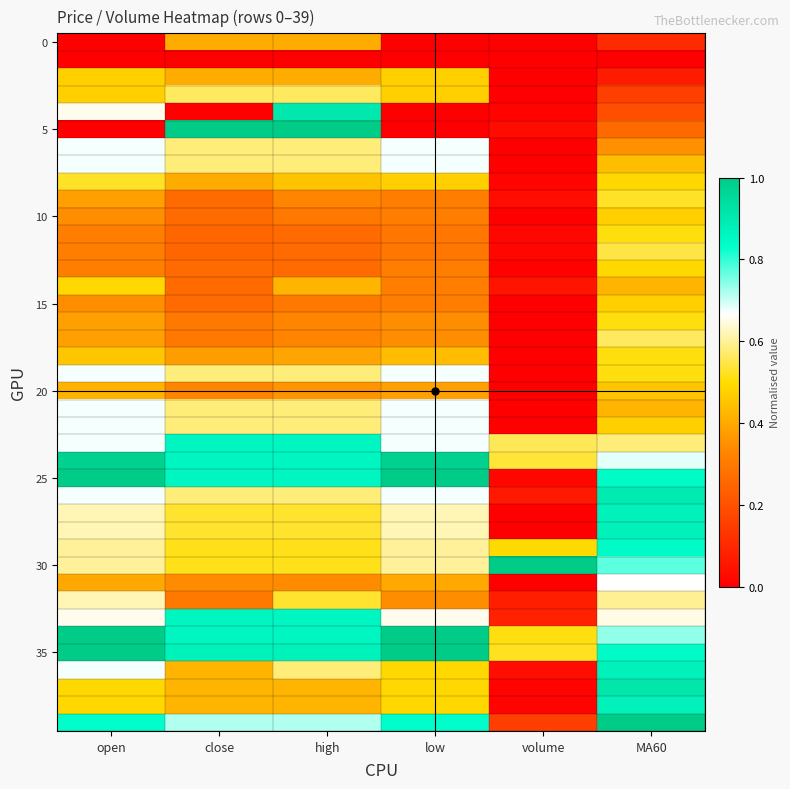

At how many categories does at least one series exceed 0?

6